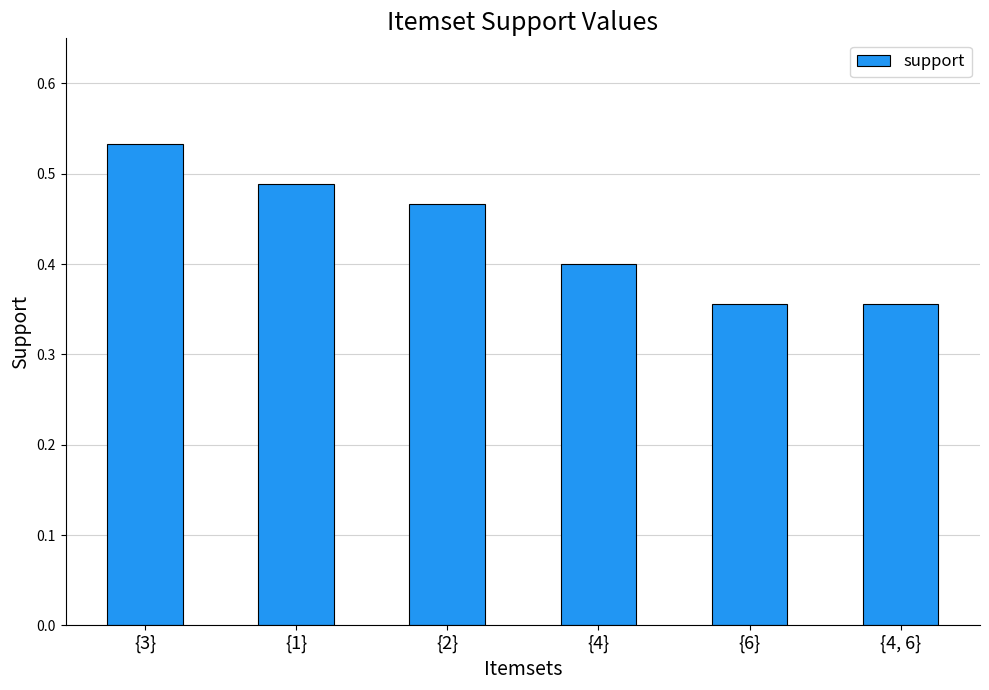

What is the label of the 6th bar from the left?

{4, 6}